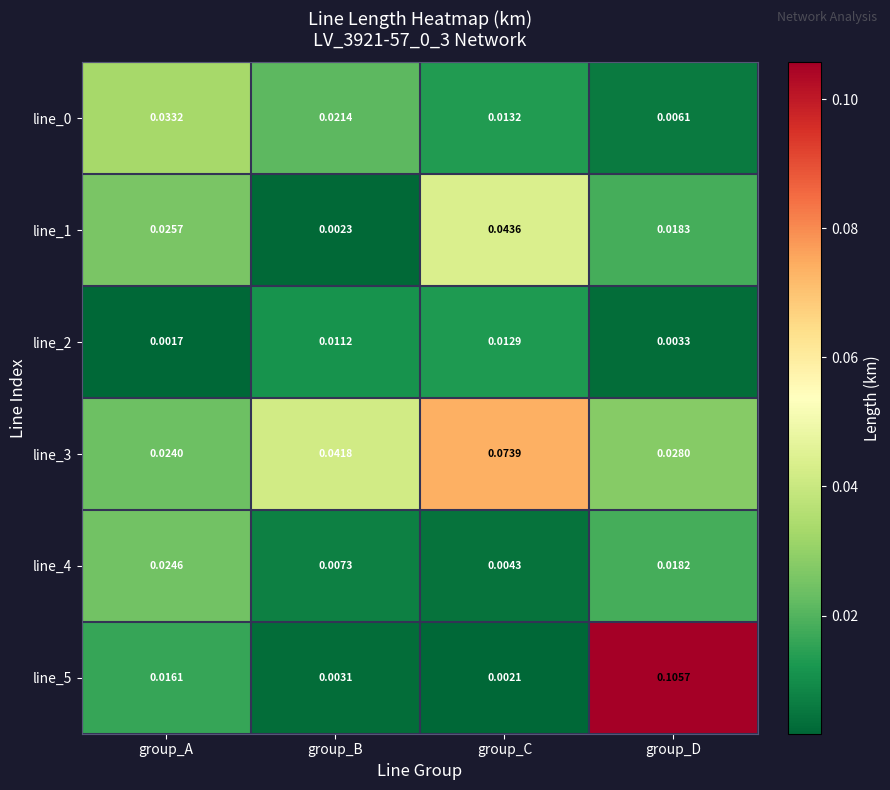

Which series changed the most between group_C and group_D?

line_5